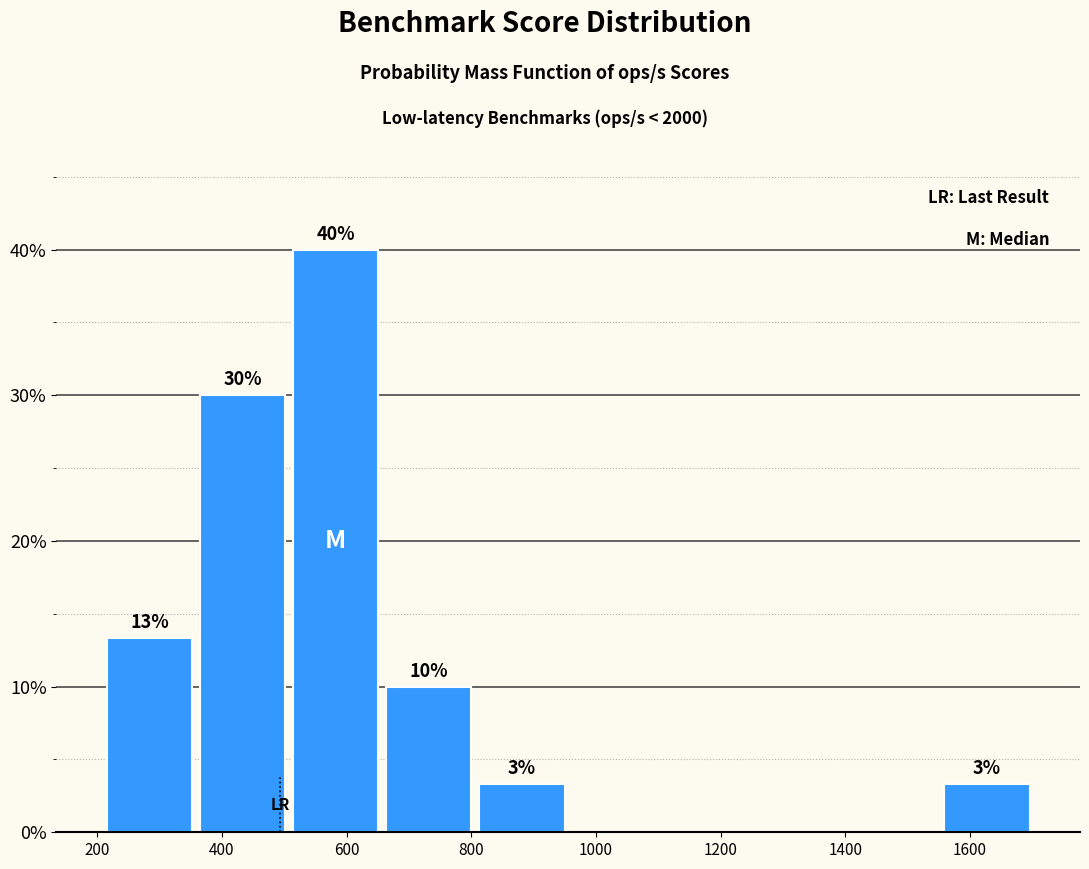

Which range on the x-axis has the tallest bar?

500 to 660